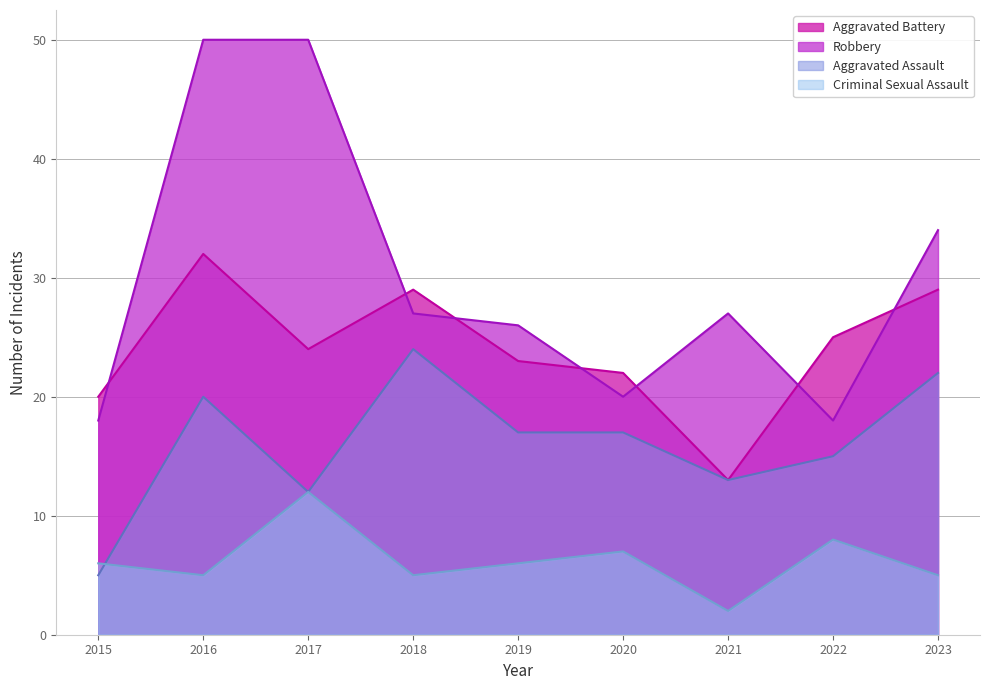

Which series has the widest spread of values?

Robbery